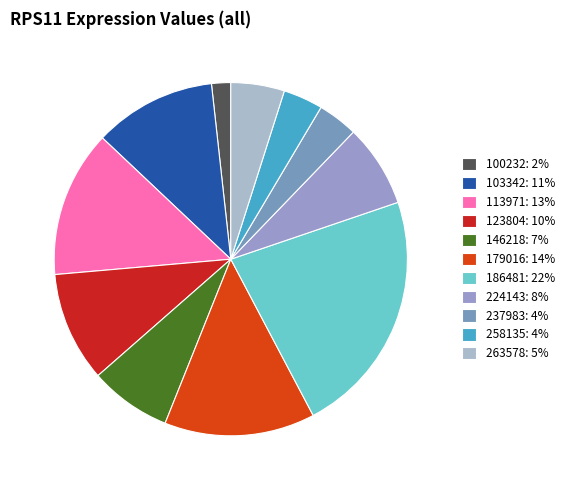

Count the number of slices in the pie.

11